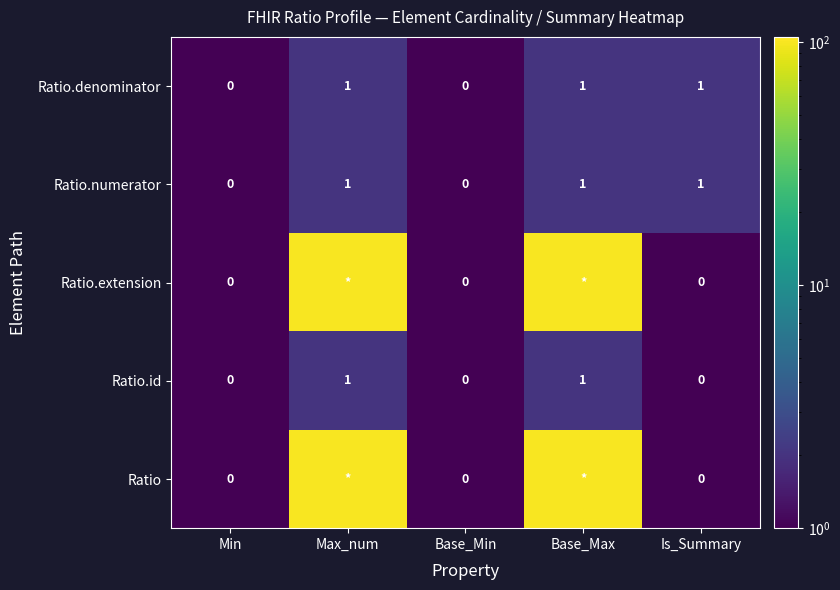

The value of Ratio.numerator at Base_Min is 0. True or false?

True